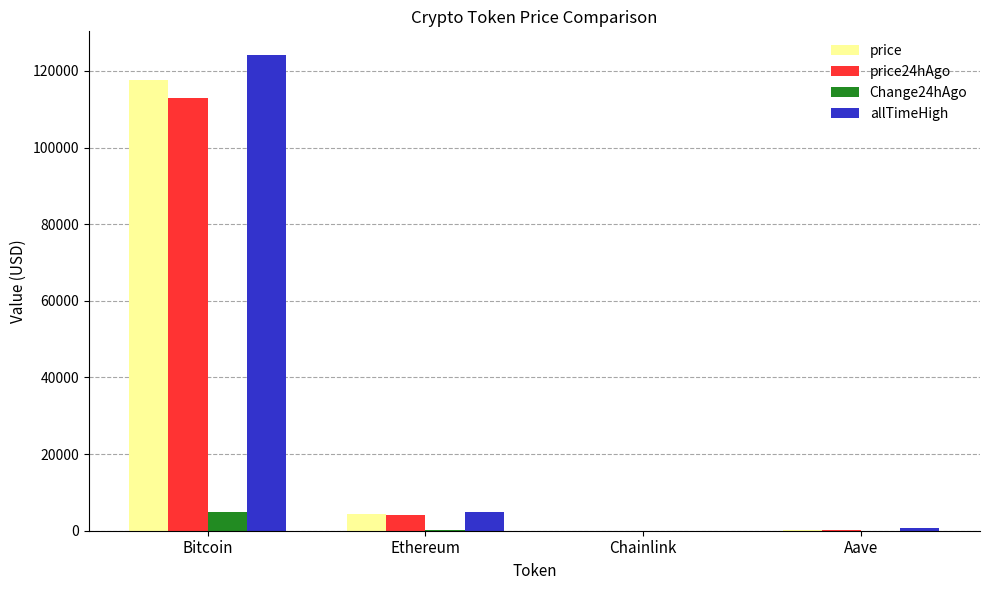

What is the sum of all price24hAgo values?

117372.2